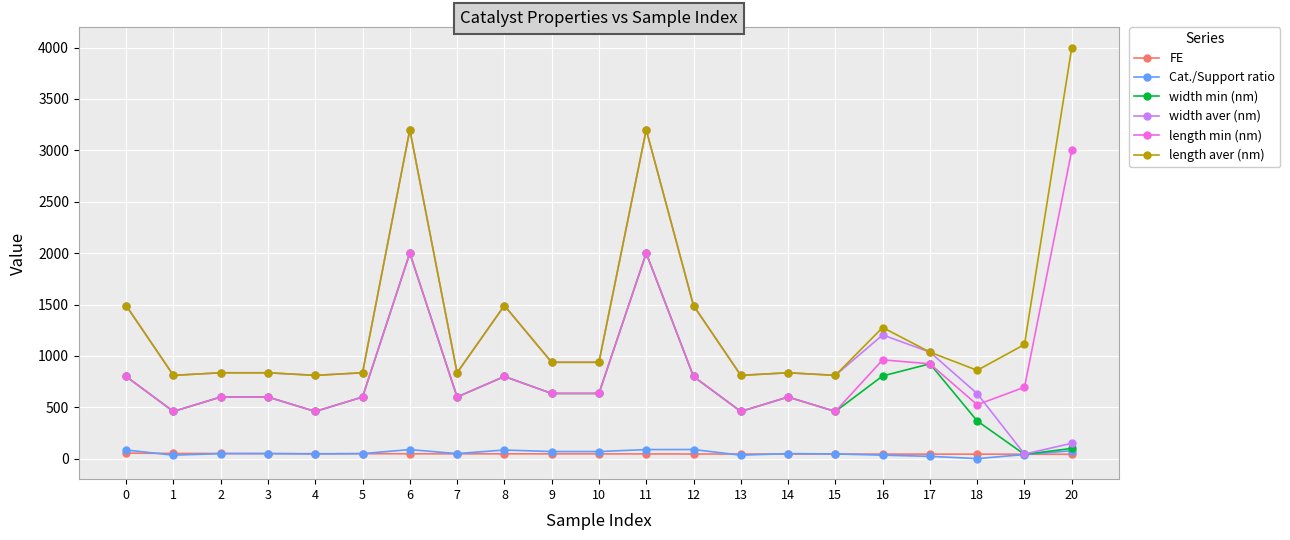

Is the value of width min (nm) at 7 greater than the value of length aver (nm) at 2?

No